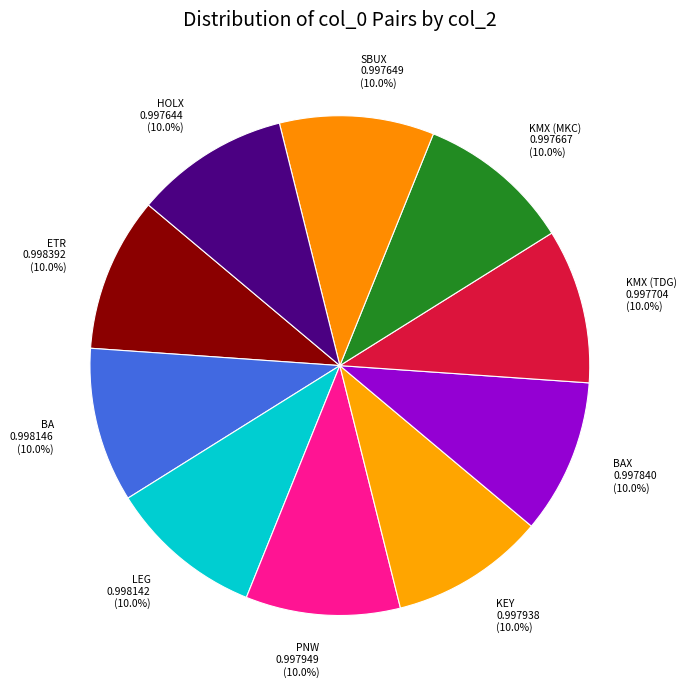

How much of the chart is everything except KMX (TDG)?

90.0%